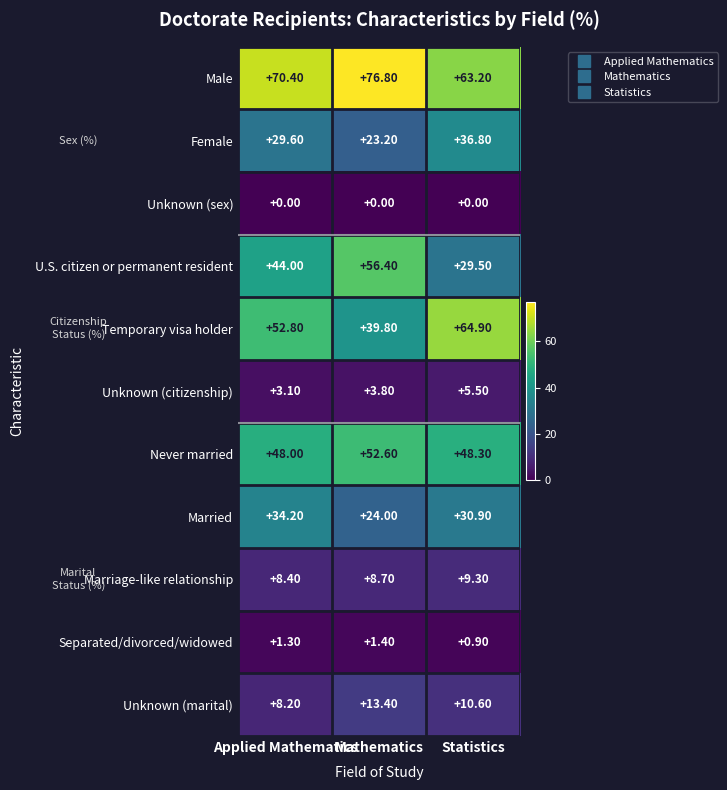

Which series has the largest range (max minus min)?

U.S. citizen or permanent resident